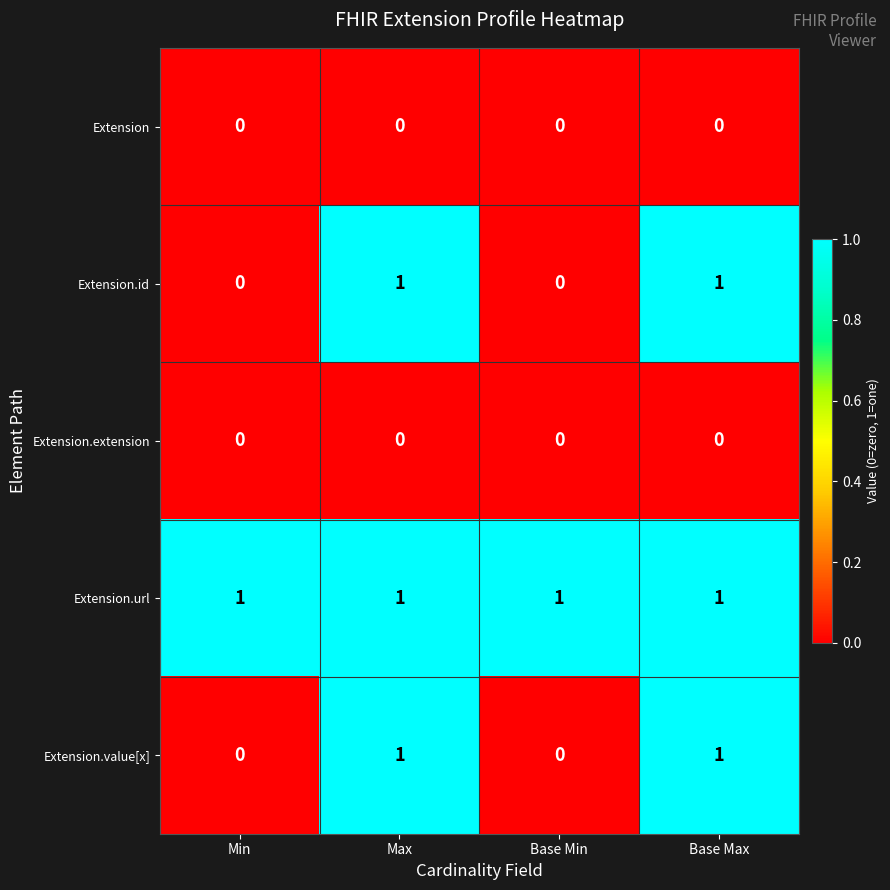

Which series has the largest total across all categories?

Extension.url